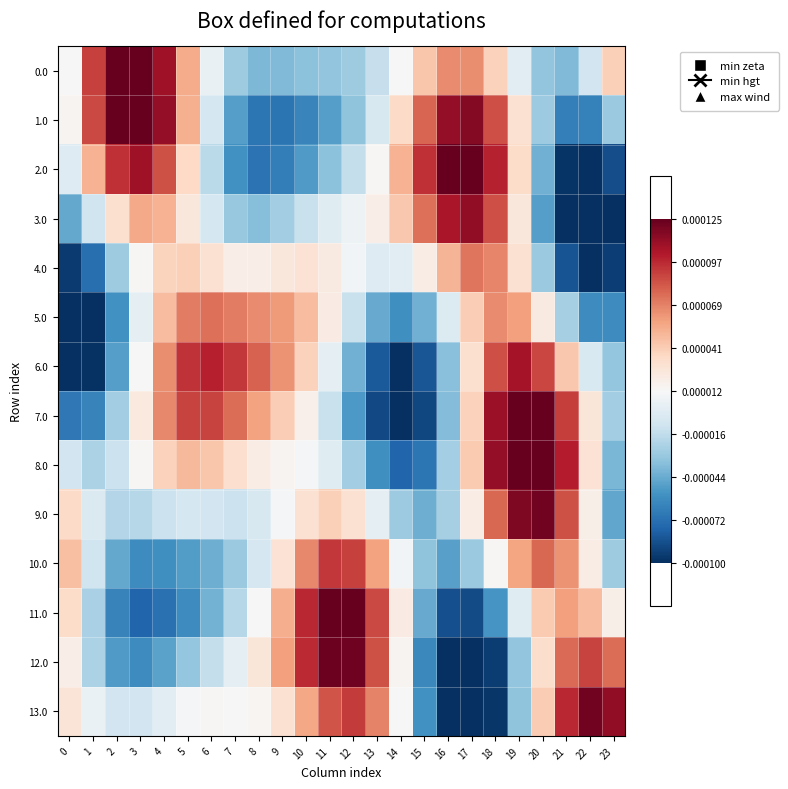

Count the number of categories in the chart.

24